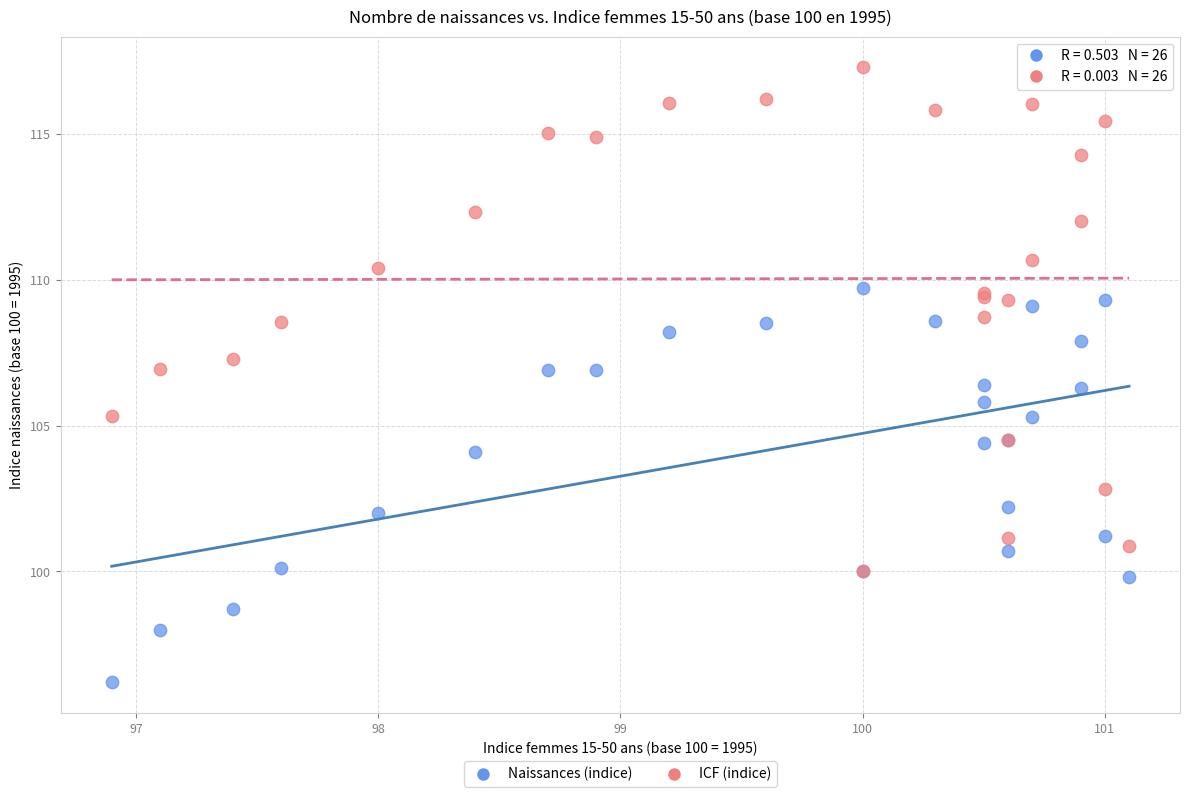

What are all the series names shown in the legend?

Naissances (indice), ICF (indice)